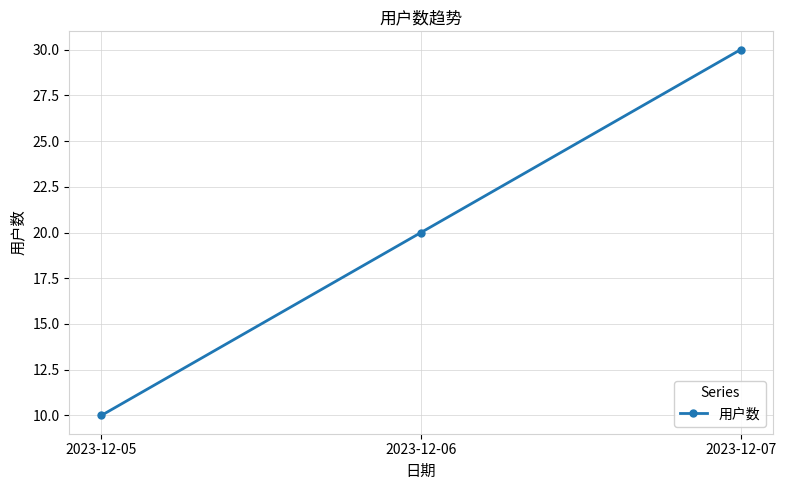

What is the value of the 2nd point from the left?

20